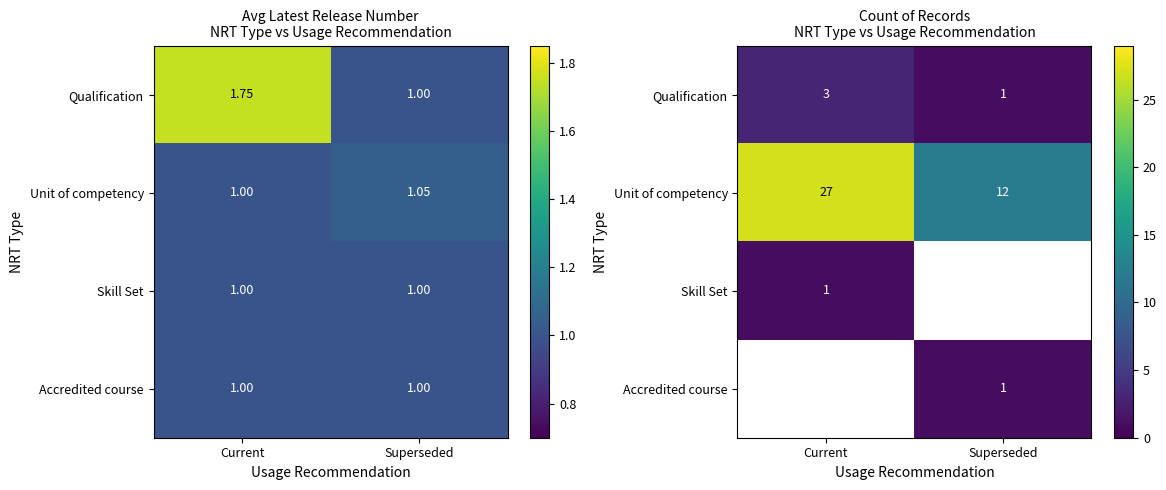

Which series has the largest total across all categories?

Unit of competency